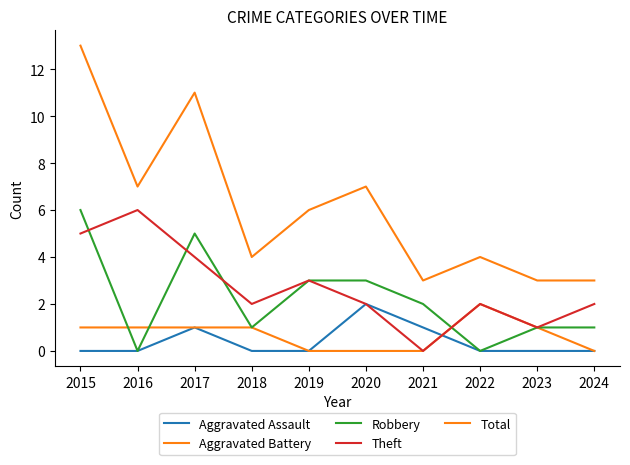

What is the sum of all Aggravated Battery values?

7